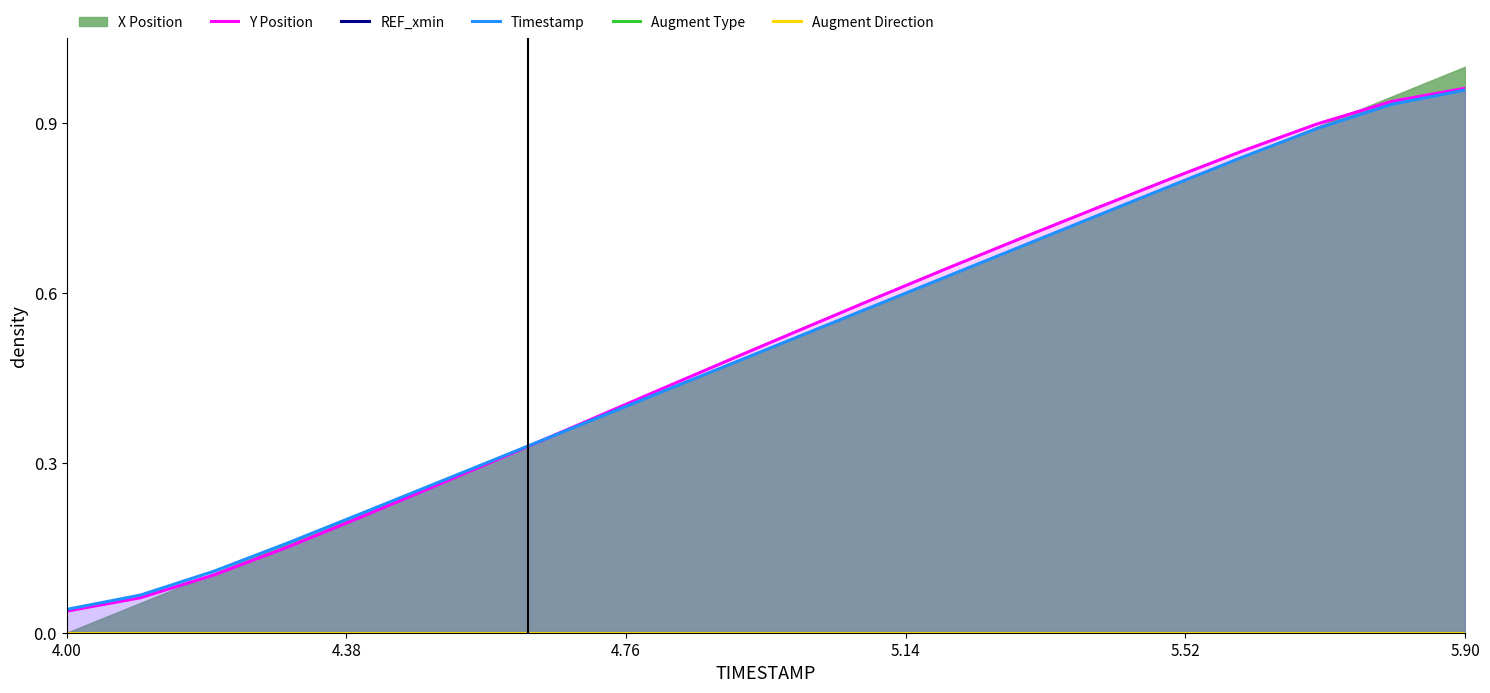

Which category has the lowest value in the Y Position series?

4.00